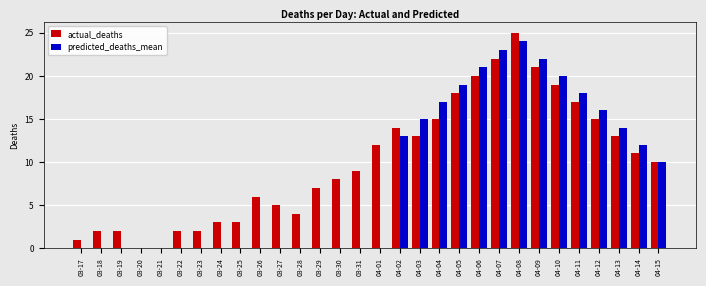

The predicted_deaths_mean series shows 35 at 04-09. True or false?

False